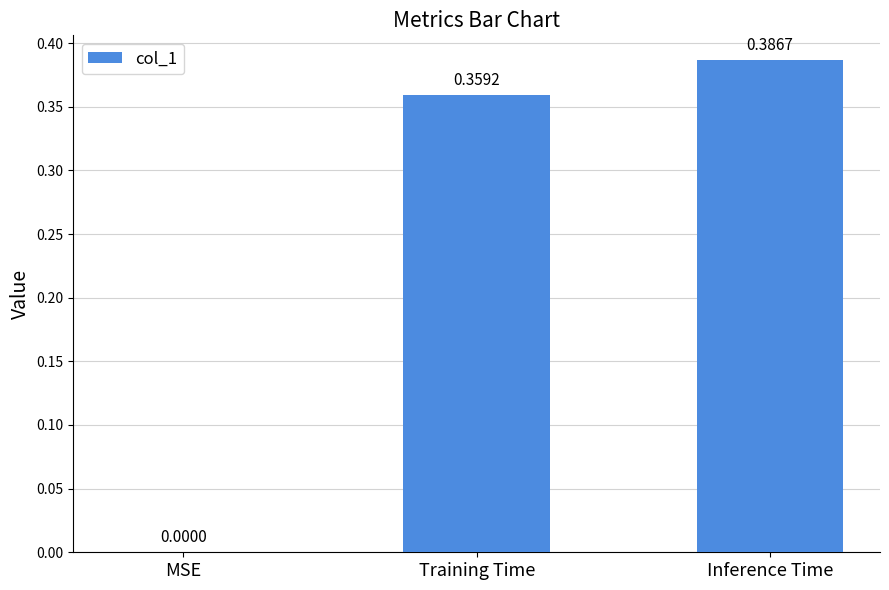

How many data points does each series have?

3